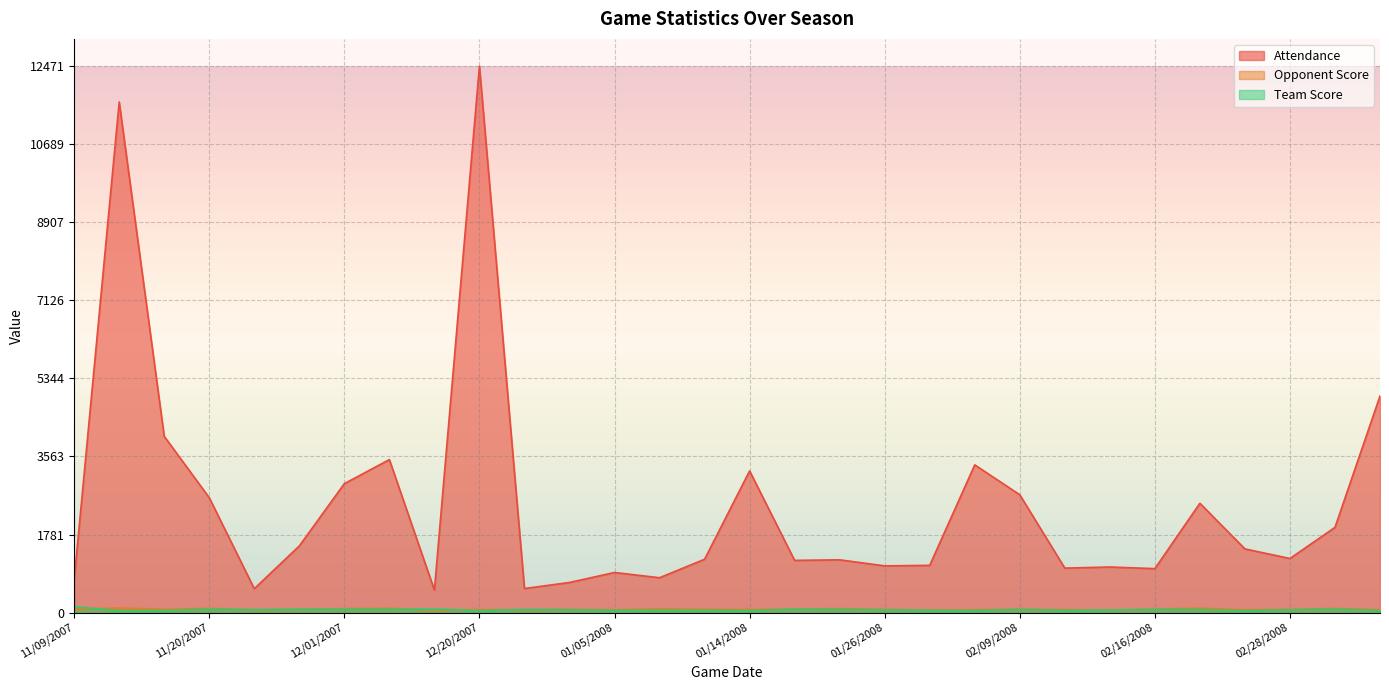

True or false: Opponent Score has a value of 87 at 01/24/2008.

True